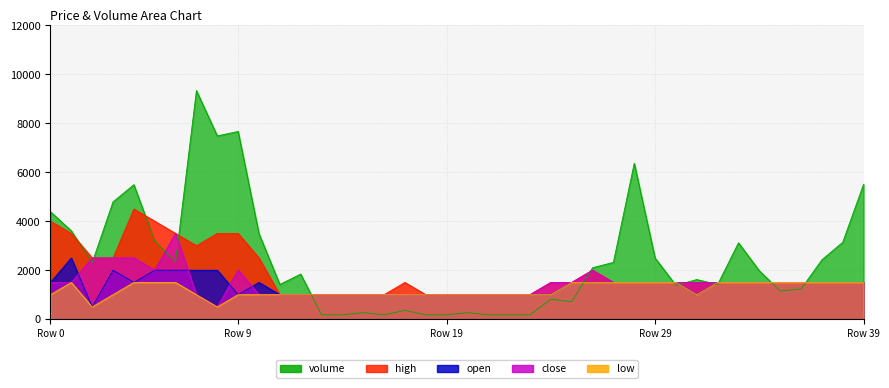

The close series shows 2169.0 at Row 0. True or false?

False